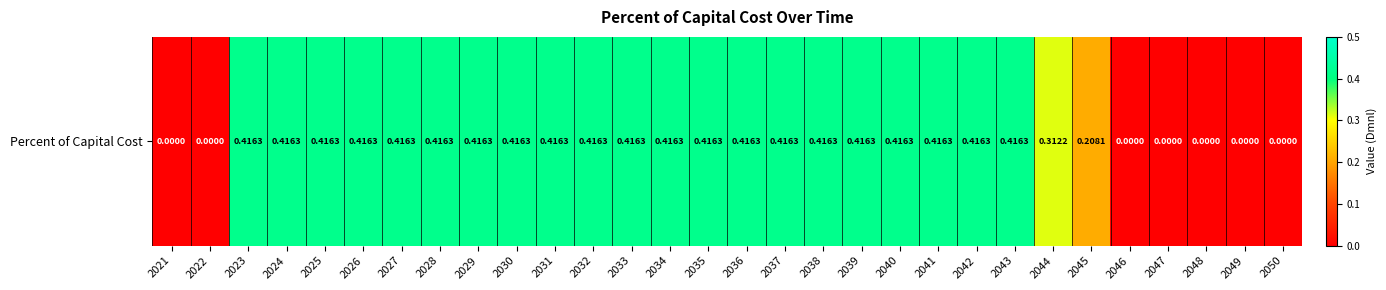

At which category does the chart reach its peak across all series?

2023